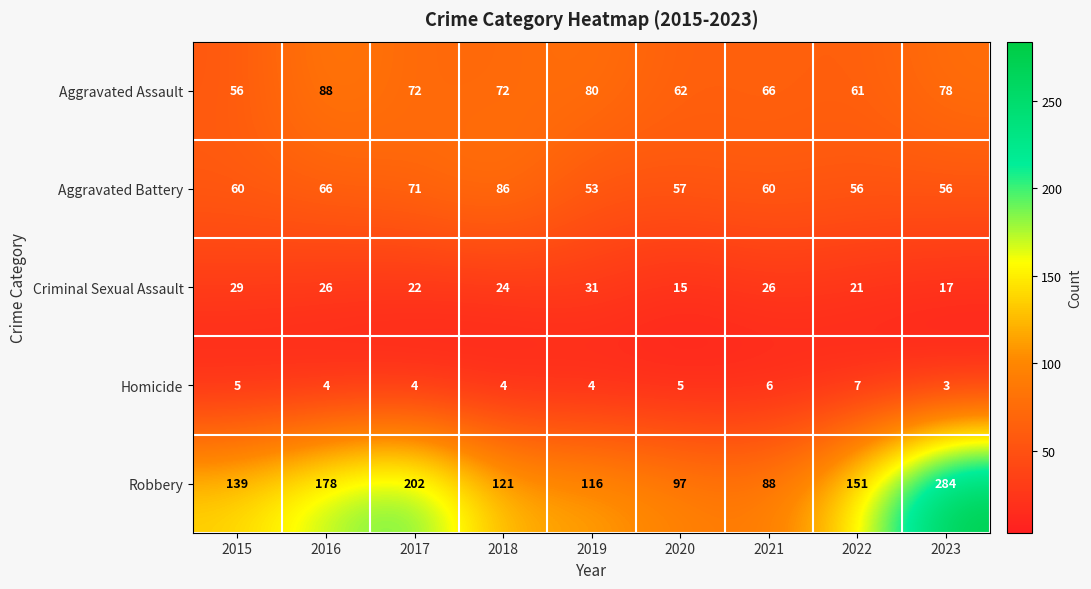

Where is Aggravated Battery nearest to the value 69?

2017